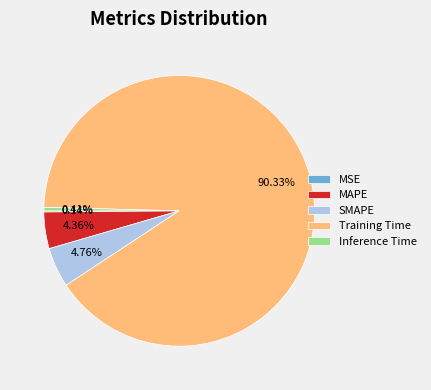

What is the largest slice in the pie chart?

Training Time